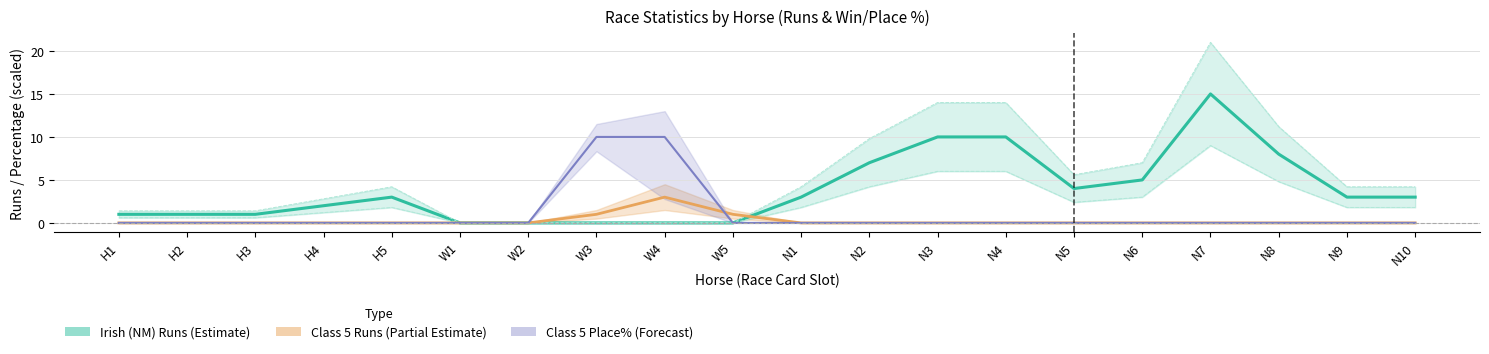

List the series in order of their peak value, lowest first.

Class 5 Runs, Class 5 Place% (/10), Irish (NM) Runs